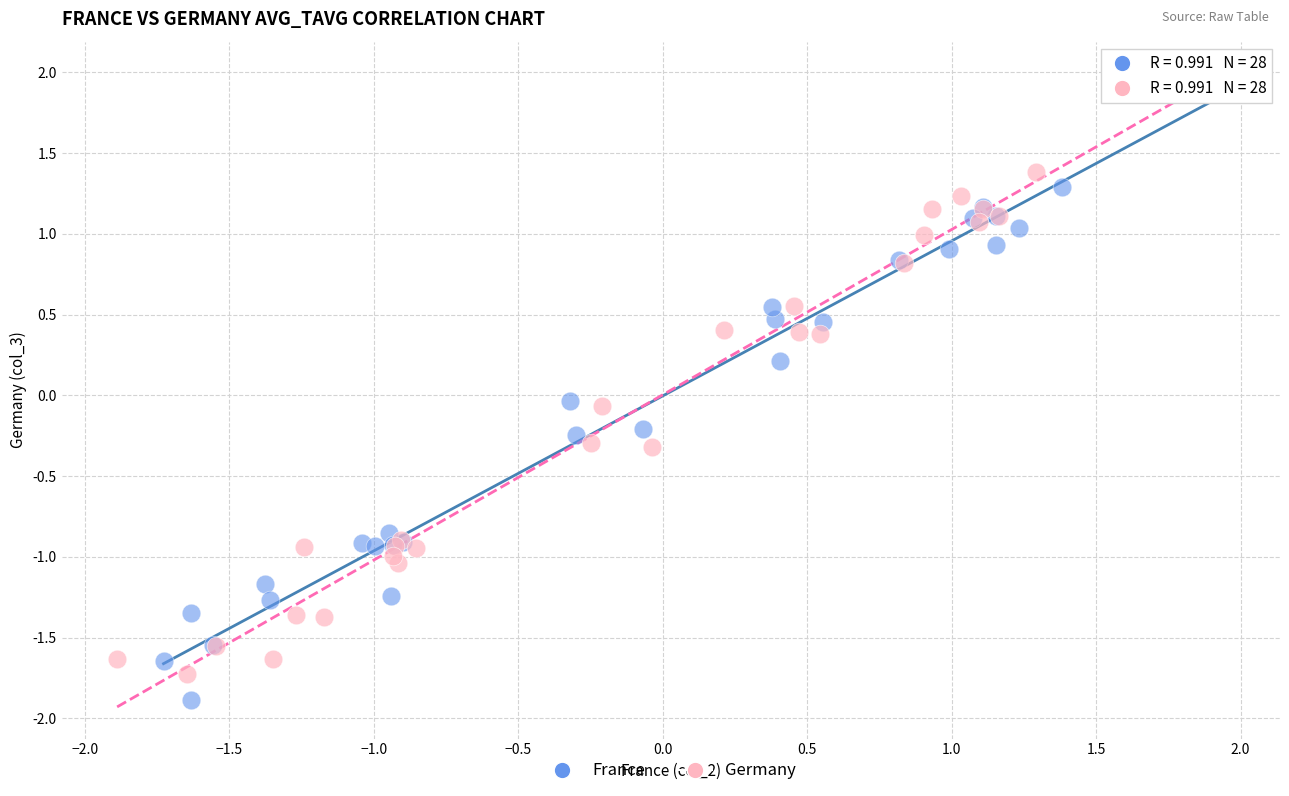

Which series has the widest spread of Y values?

France